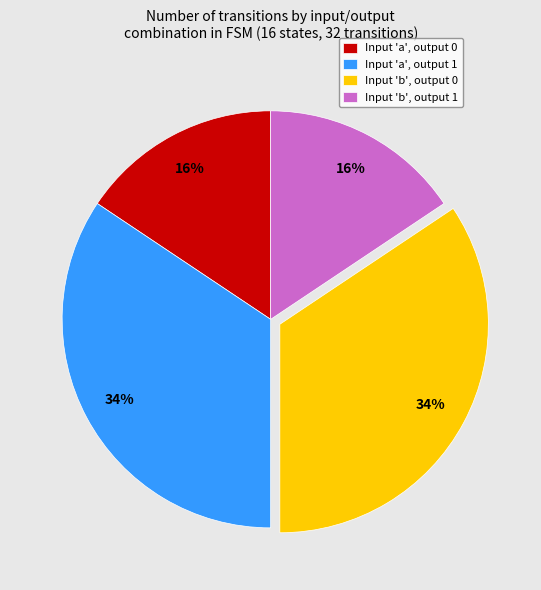

Does Input 'a', output 0 represent more than half of the total?

No